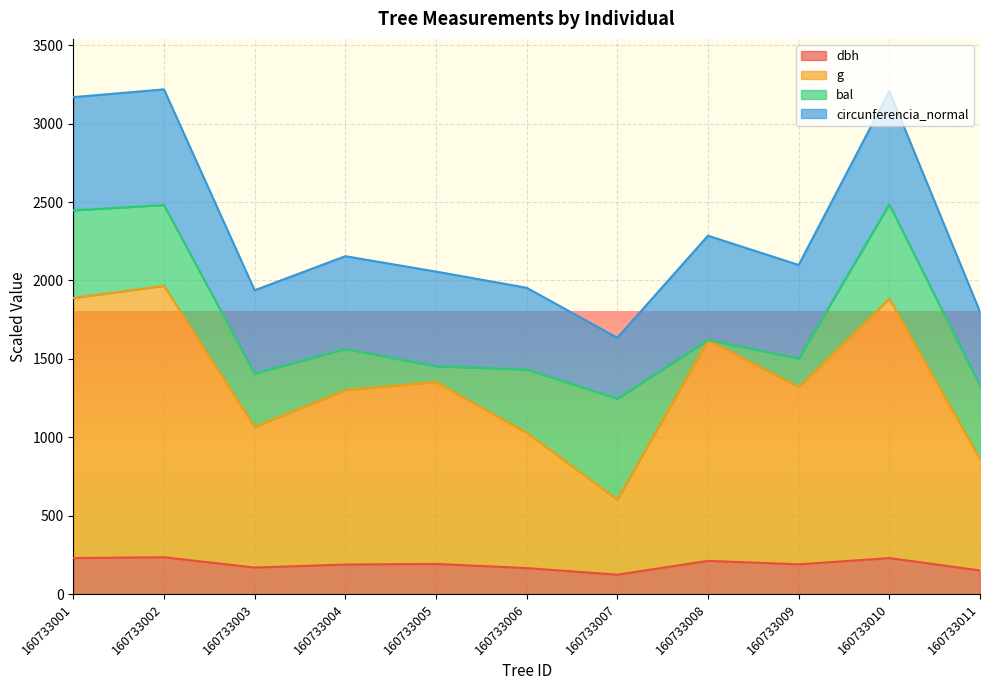

True or false: g and dbh intersect in this chart.

False